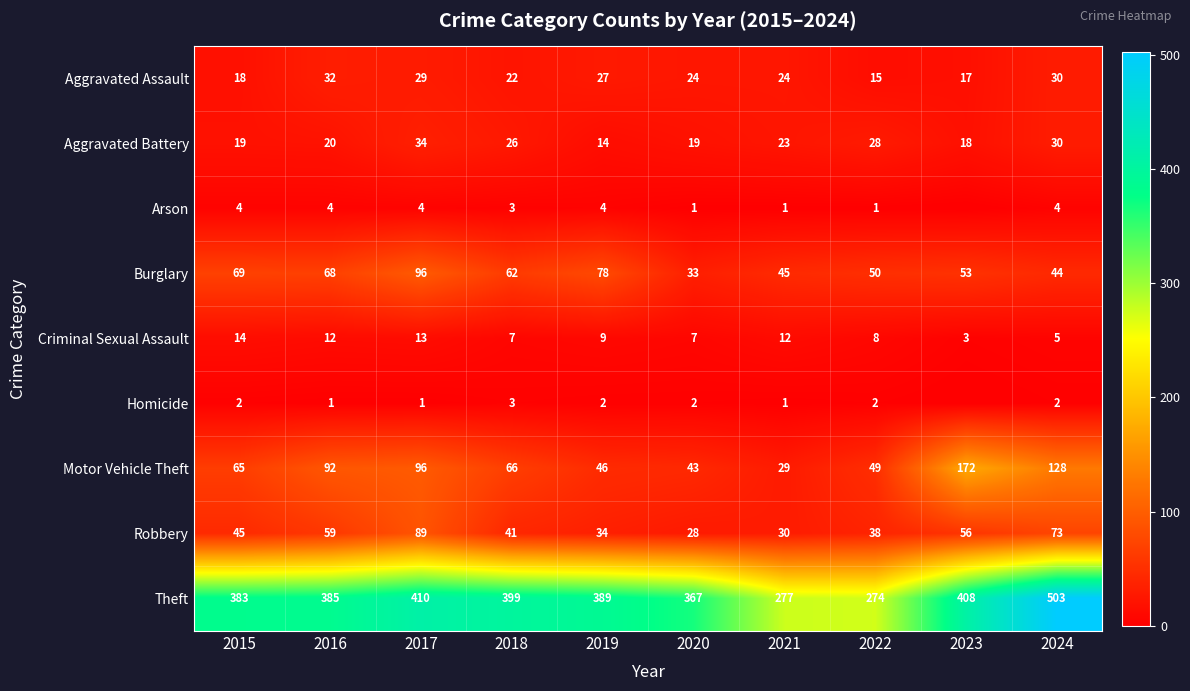

Where does the Criminal Sexual Assault series first go above 9?

2015